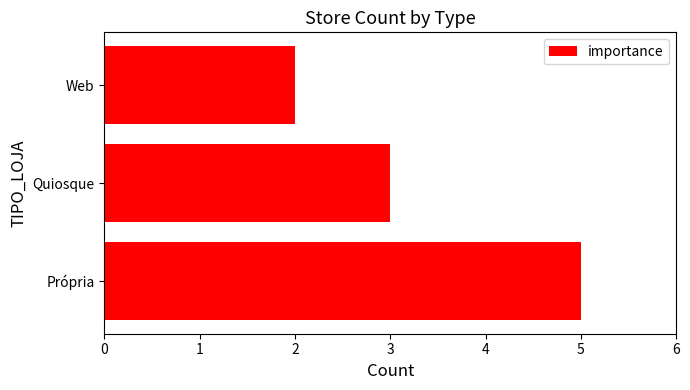

The chart shows a value of 5 at Própria. True or false?

True